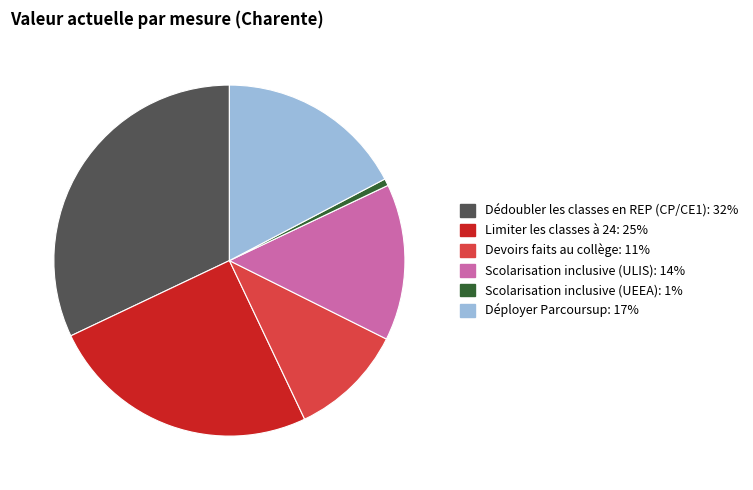

How many segments does this pie chart have?

6